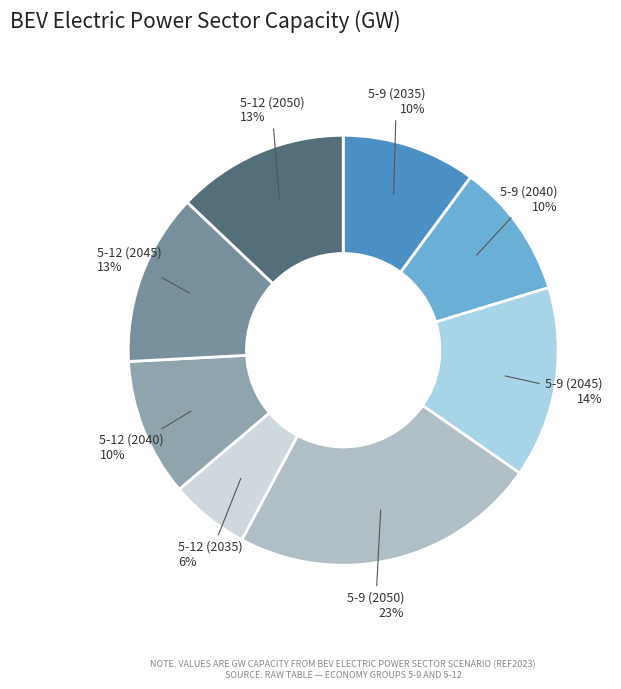

What is the smallest slice in the pie chart?

5-12